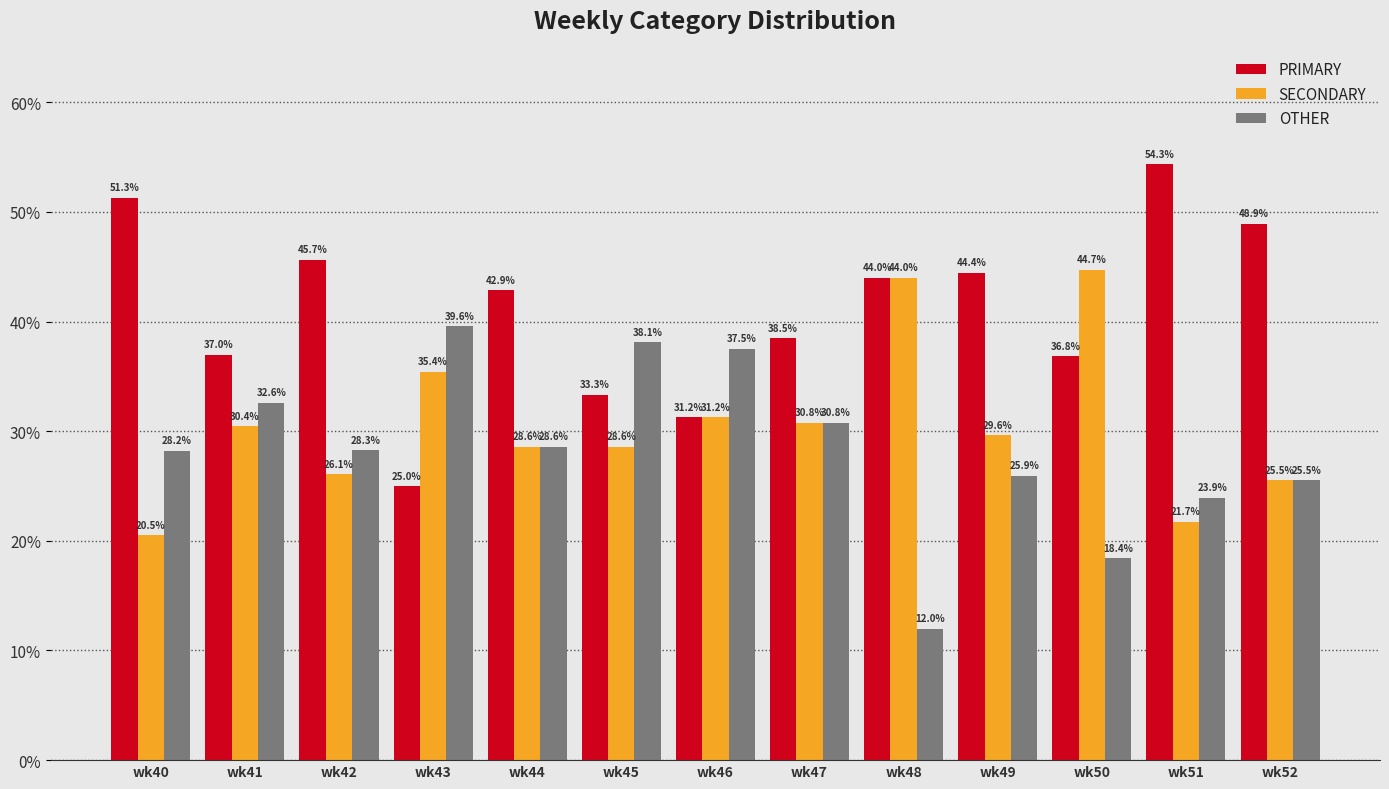

What is the sum of the PRIMARY values at wk43 and wk42?

70.7